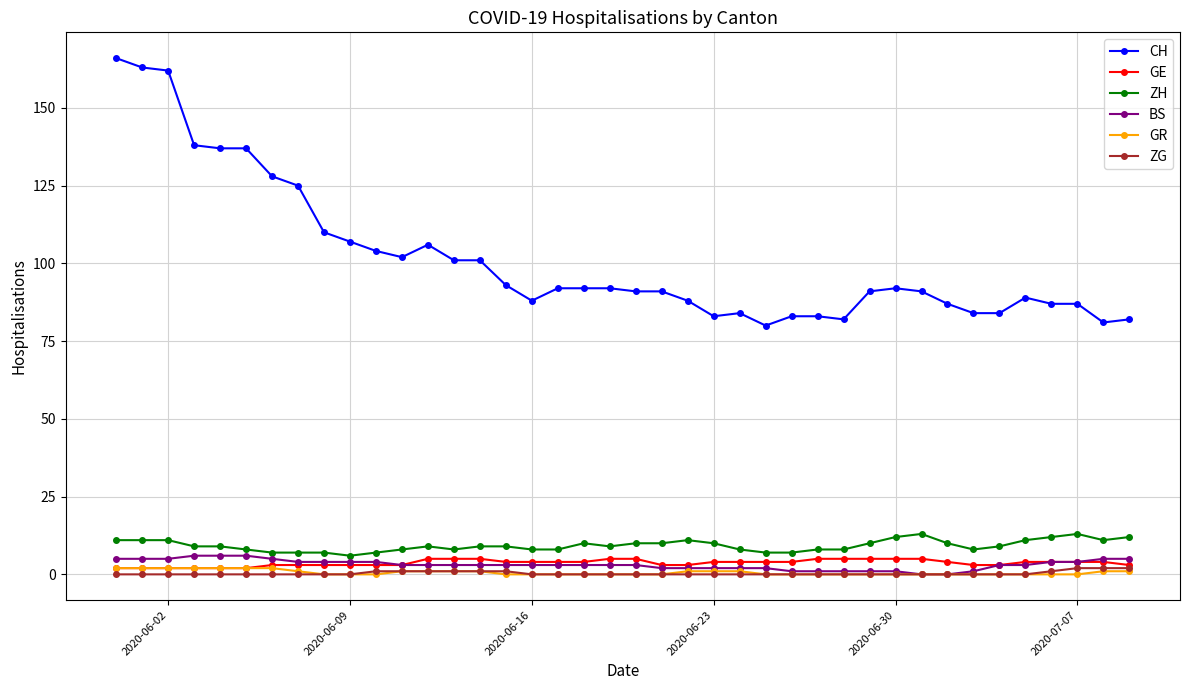

Which series has the largest total across all categories?

CH